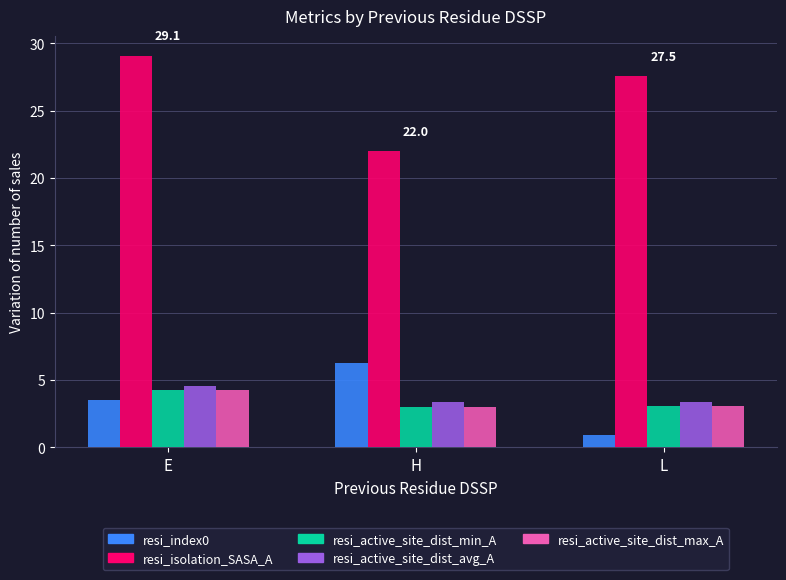

What is the spread (max minus min) of values at H?

19.0